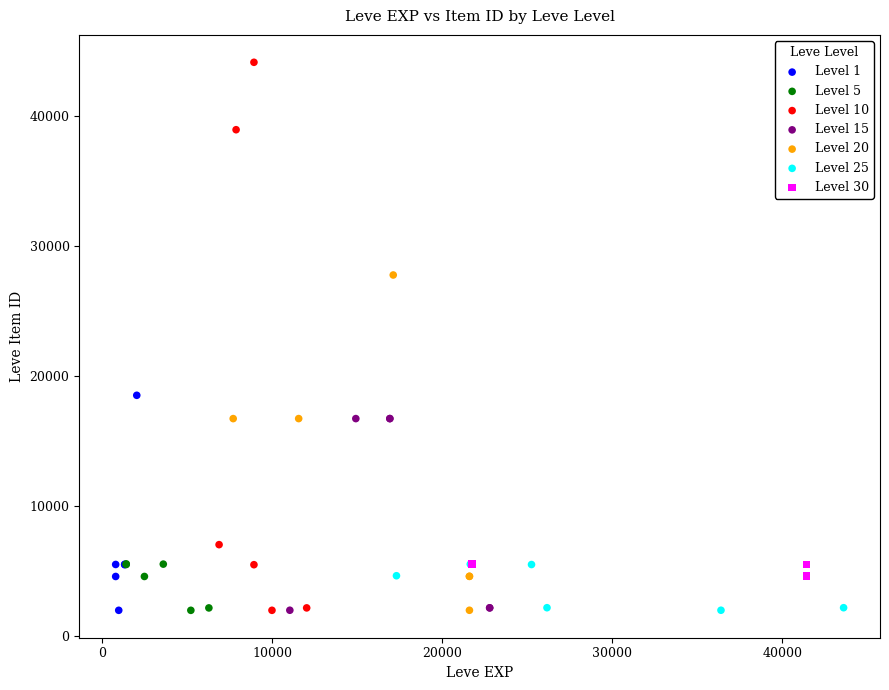

Which series has the widest spread of Y values?

Level 10